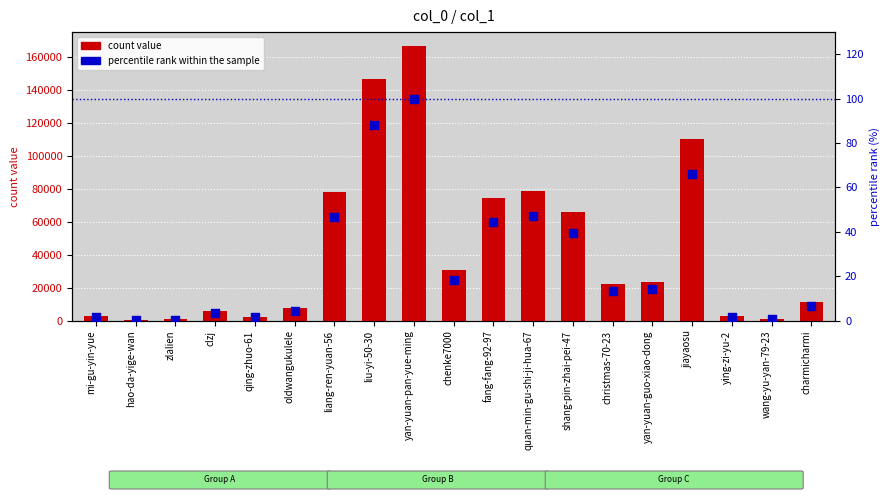

Which series contains the highest Y value?

count value